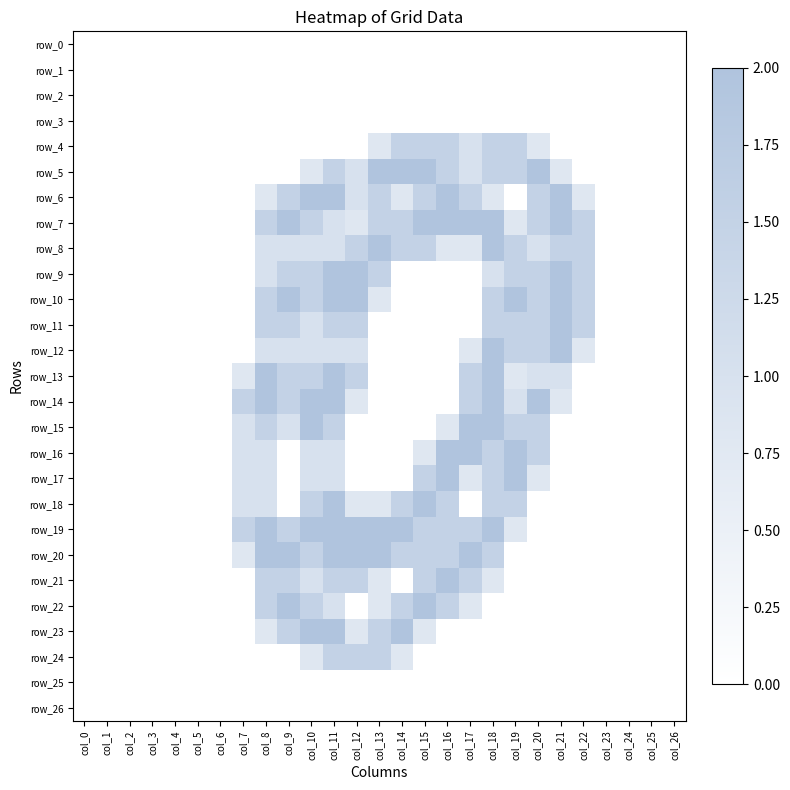

Rank the categories by row_6 value from highest to lowest.

col_10, col_11, col_16, col_21, col_9, col_13, col_15, col_17, col_20, col_12, col_8, col_14, col_18, col_22, col_0, col_1, col_2, col_3, col_4, col_5, col_6, col_7, col_19, col_23, col_24, col_25, col_26